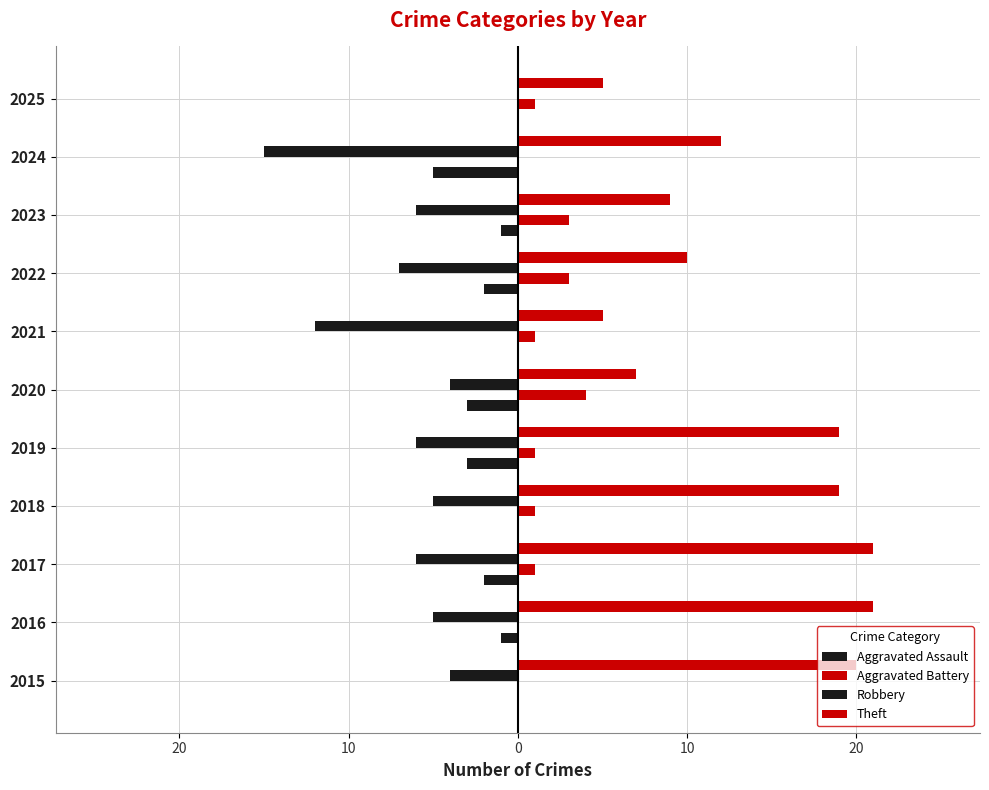

List the series in order of their peak value, lowest first.

Aggravated Assault, Robbery, Aggravated Battery, Theft